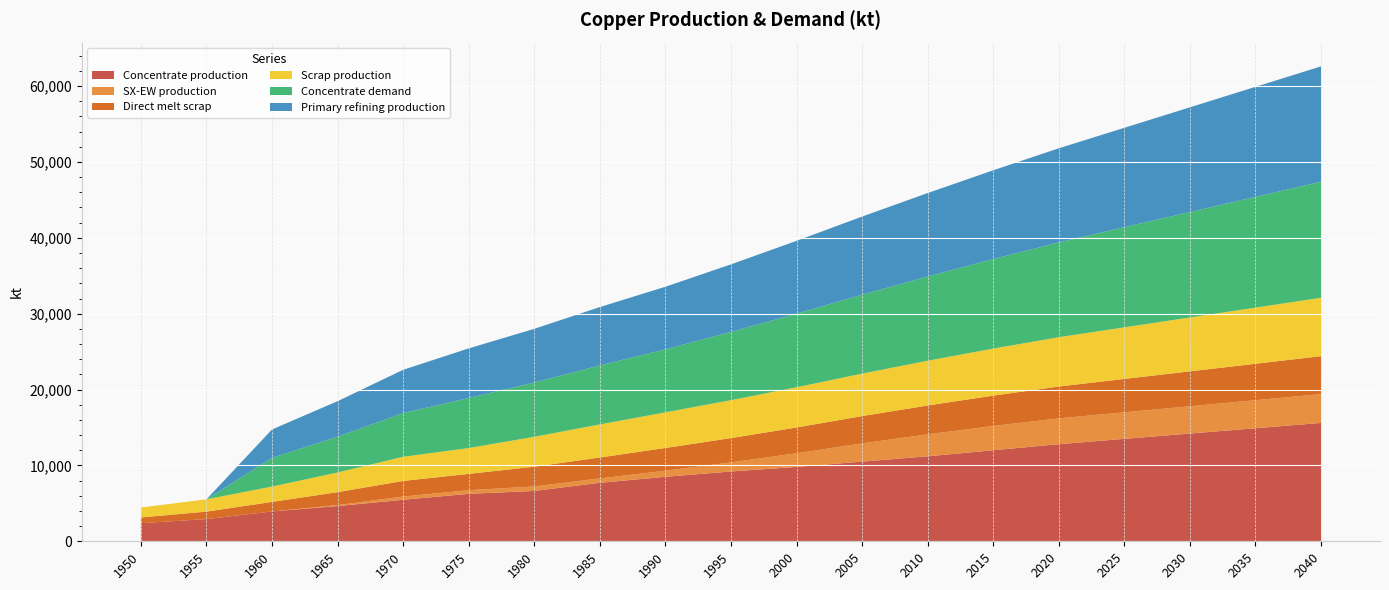

Reading left to right, transcribe all the data shown in this chart.

Concentrate production: 2385.7	2926.2	3933.3	4643.5	5470.3	6254.7	6636.1	7706.8	8500.0	9200.0	9800.0	10500.0	11200.0	12000.0	12800.0	13500.0	14200.0	14900.0	15600.0
SX-EW production: 0.0	0.0	0.0	125.5	429.7	480.3	590.9	581.2	800.0	1200.0	1800.0	2400.0	2900.0	3200.0	3400.0	3500.0	3600.0	3700.0	3800.0
Direct melt scrap: 756.1	981.9	1257.2	1705.9	2053.6	2150.8	2603.1	2753.6	3000.0	3200.0	3400.0	3600.0	3800.0	4000.0	4200.0	4400.0	4600.0	4800.0	5000.0
Scrap production: 1308.7	1627.9	2021.8	2593.1	3186.9	3401.8	3946.5	4360.8	4700.0	5000.0	5300.0	5600.0	5900.0	6200.0	6500.0	6800.0	7100.0	7400.0	7700.0
Concentrate demand: 0.0	0.0	3784.0	4723.2	5760.6	6601.9	7149.1	7774.8	8300.0	9000.0	9700.0	10400.0	11100.0	11800.0	12500.0	13200.0	13900.0	14600.0	15300.0
Primary refining production: 0.0	0.0	3746.1	4675.9	5703.0	6535.9	7077.6	7697.0	8250.0	8900.0	9600.0	10300.0	11000.0	11700.0	12400.0	13100.0	13800.0	14500.0	15200.0